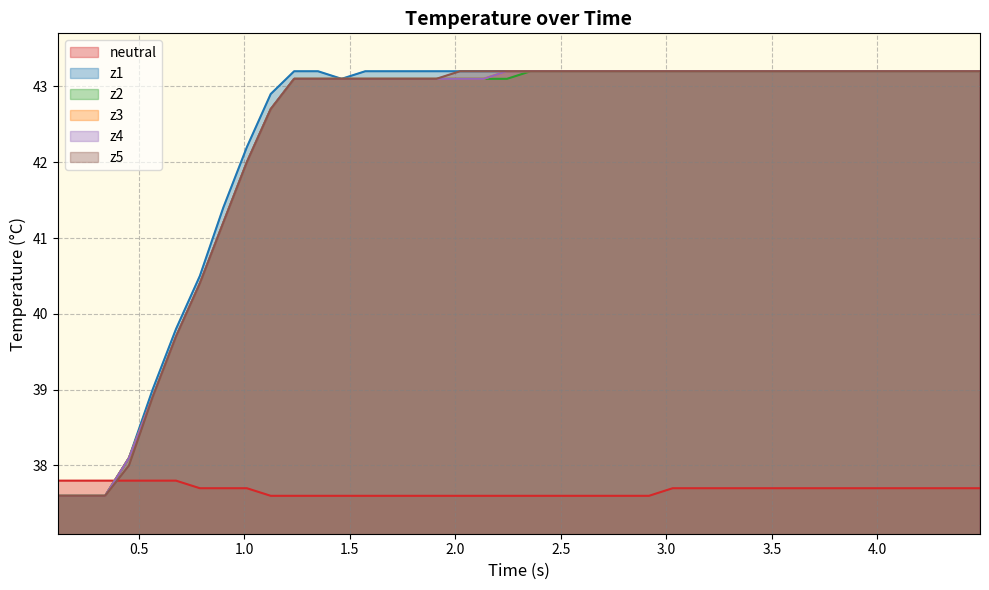

Reading left to right, transcribe all the data shown in this chart.

neutral: 37.8	37.8	37.8	37.8	37.8	37.8	37.7	37.7	37.7	37.6	37.6	37.6	37.6	37.6	37.6	37.6	37.6	37.6	37.6	37.6	37.6	37.6	37.6	37.6	37.6	37.6	37.7	37.7	37.7	37.7	37.7	37.7	37.7	37.7	37.7	37.7	37.7	37.7	37.7	37.7
z1: 37.6	37.6	37.6	38.1	39.0	39.8	40.5	41.4	42.2	42.9	43.2	43.2	43.1	43.2	43.2	43.2	43.2	43.2	43.2	43.2	43.2	43.2	43.2	43.2	43.2	43.2	43.2	43.2	43.2	43.2	43.2	43.2	43.2	43.2	43.2	43.2	43.2	43.2	43.2	43.2
z2: 37.6	37.6	37.6	38.1	38.9	39.7	40.4	41.2	42.0	42.7	43.1	43.1	43.1	43.1	43.1	43.1	43.1	43.1	43.1	43.1	43.2	43.2	43.2	43.2	43.2	43.2	43.2	43.2	43.2	43.2	43.2	43.2	43.2	43.2	43.2	43.2	43.2	43.2	43.2	43.2
z3: 37.6	37.6	37.6	38.1	38.9	39.7	40.4	41.2	42.0	42.7	43.1	43.1	43.1	43.1	43.1	43.1	43.1	43.1	43.1	43.2	43.2	43.2	43.2	43.2	43.2	43.2	43.2	43.2	43.2	43.2	43.2	43.2	43.2	43.2	43.2	43.2	43.2	43.2	43.2	43.2
z4: 37.6	37.6	37.6	38.1	38.9	39.7	40.4	41.2	42.0	42.7	43.1	43.1	43.1	43.1	43.1	43.1	43.1	43.1	43.1	43.2	43.2	43.2	43.2	43.2	43.2	43.2	43.2	43.2	43.2	43.2	43.2	43.2	43.2	43.2	43.2	43.2	43.2	43.2	43.2	43.2
z5: 37.6	37.6	37.6	38.0	38.9	39.7	40.4	41.2	42.0	42.7	43.1	43.1	43.1	43.1	43.1	43.1	43.1	43.2	43.2	43.2	43.2	43.2	43.2	43.2	43.2	43.2	43.2	43.2	43.2	43.2	43.2	43.2	43.2	43.2	43.2	43.2	43.2	43.2	43.2	43.2